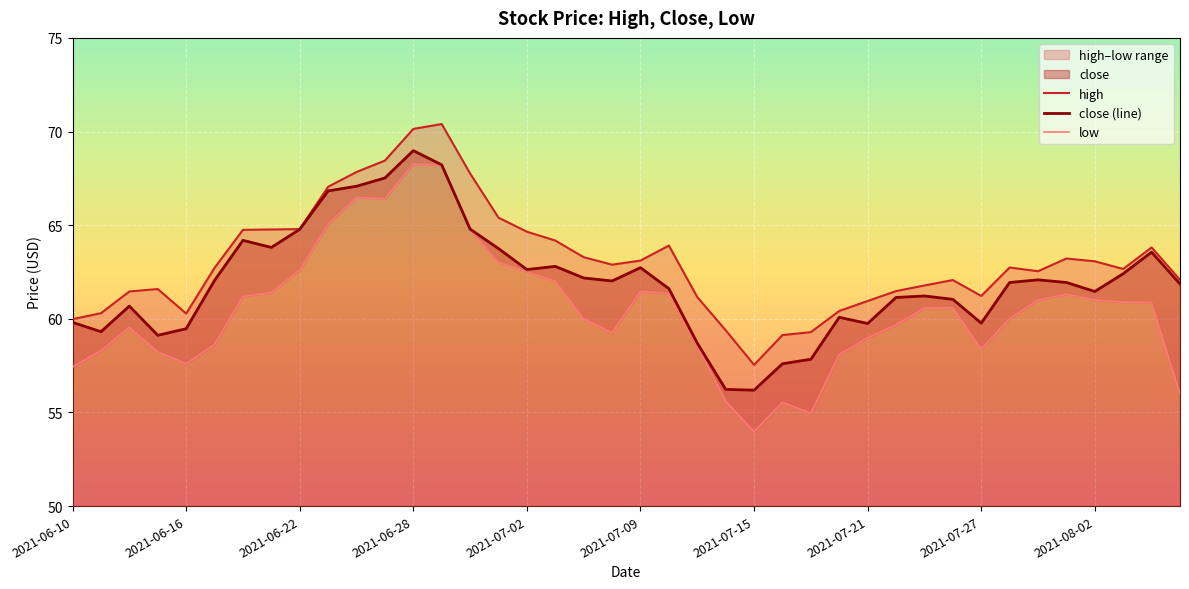

True or false: low and close (line) cross at least once.

False